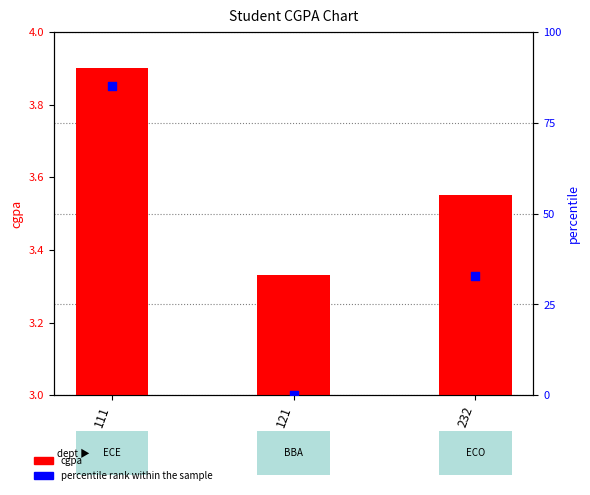

At how many categories does at least one series exceed 19?

2